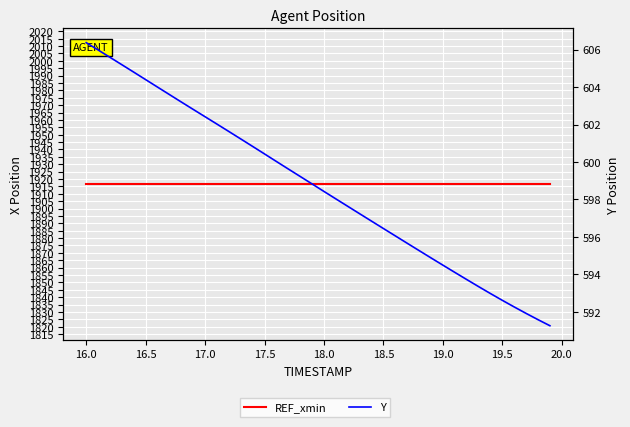

What is the sum of all Y values?

23947.0